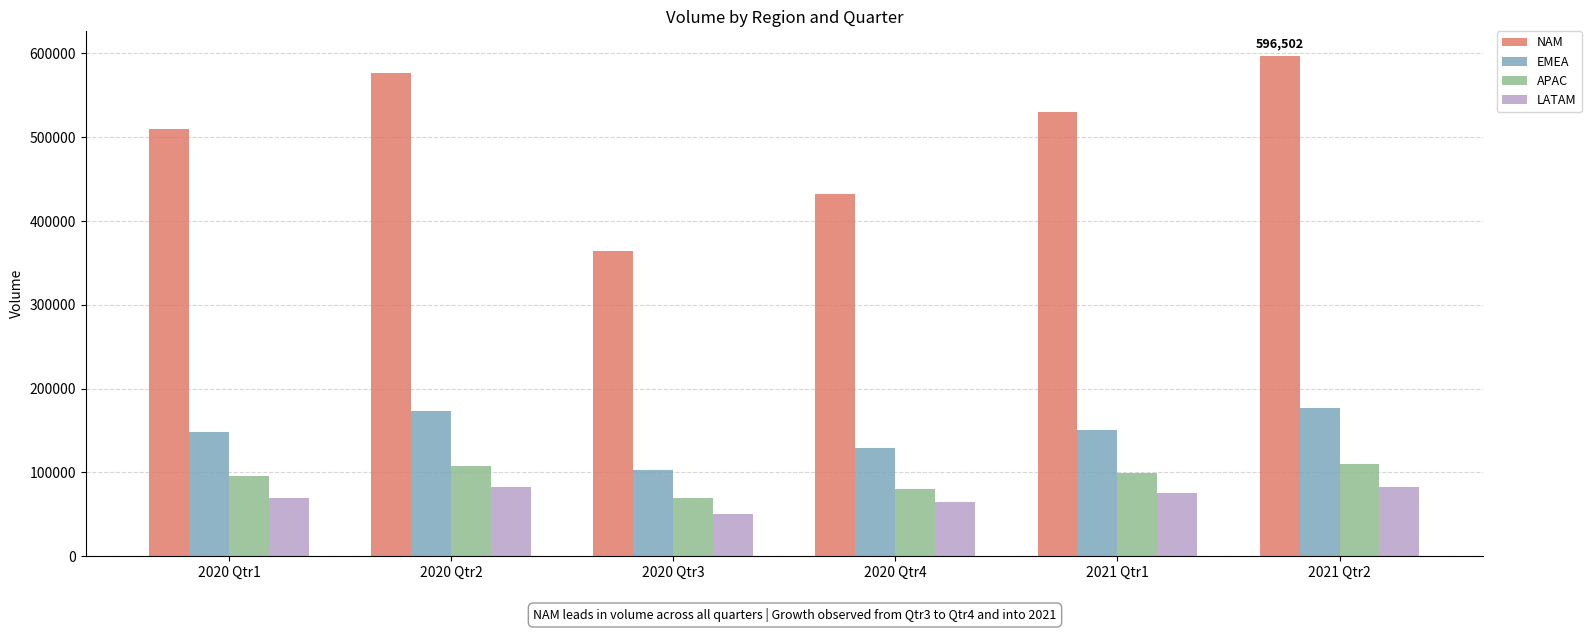

List the labels in order of NAM value, smallest first.

2020 Qtr3, 2020 Qtr4, 2020 Qtr1, 2021 Qtr1, 2020 Qtr2, 2021 Qtr2